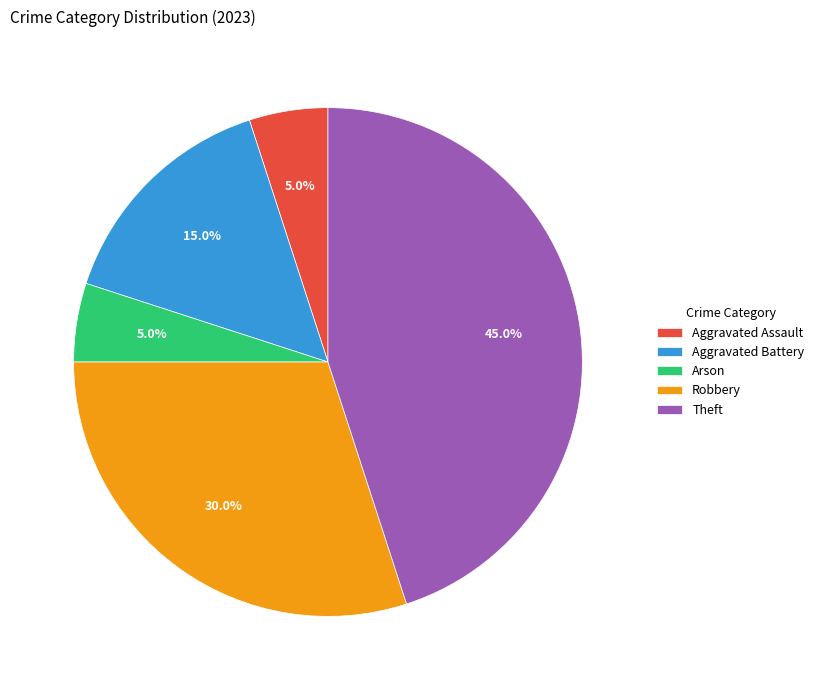

True or false: Robbery accounts for 30% of the total.

True